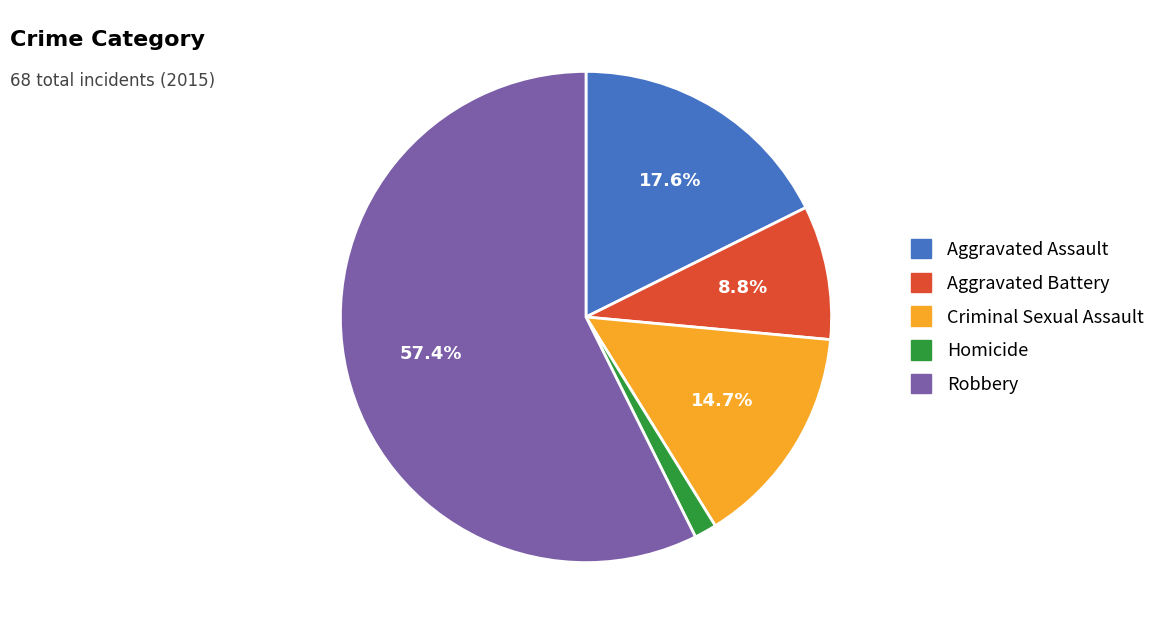

To the nearest percent, what is the difference between the Homicide and Aggravated Battery slice percentages?

7%